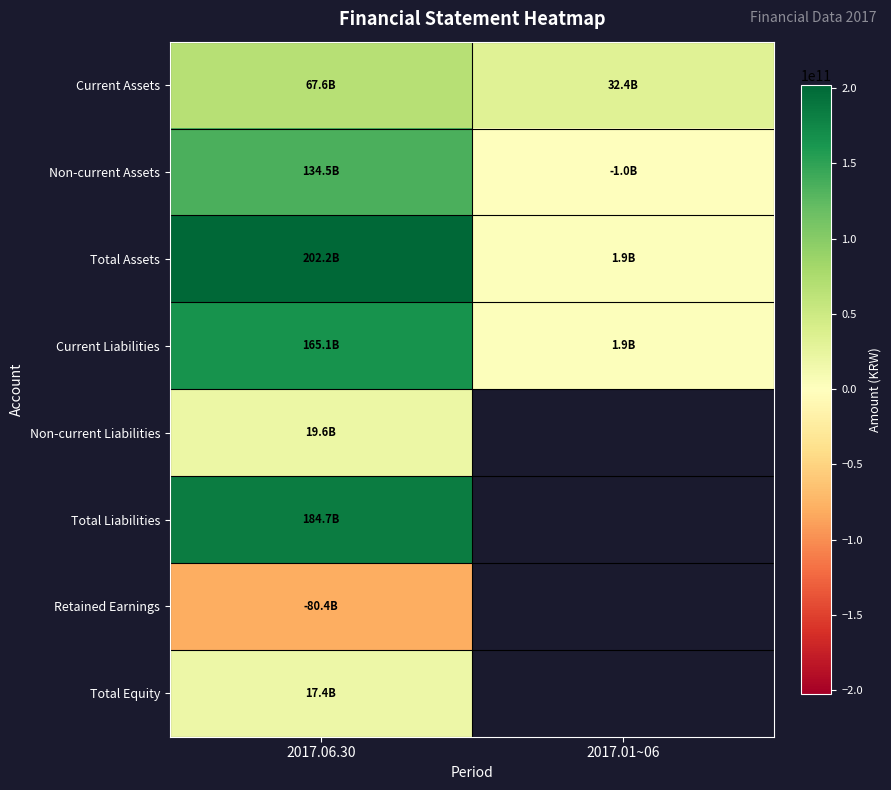

True or false: Total Equity has a value of 31095786590.2 at 2017.06.30.

False